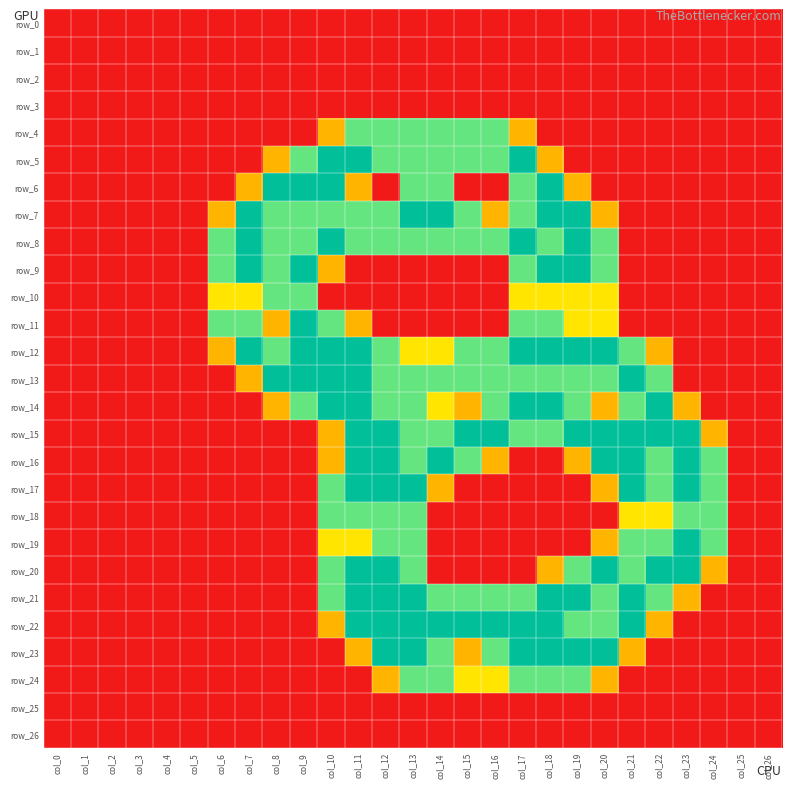

Reading right to left, list all the values displayed in this chart.

row_0: col_26=0.0	col_25=0.0	col_24=0.0	col_23=0.0	col_22=0.0	col_21=0.0	col_20=0.0	col_19=0.0	col_18=0.0	col_17=0.0	col_16=0.0	col_15=0.0	col_14=0.0	col_13=0.0	col_12=0.0	col_11=0.0	col_10=0.0	col_9=0.0	col_8=0.0	col_7=0.0	col_6=0.0	col_5=0.0	col_4=0.0	col_3=0.0	col_2=0.0	col_1=0.0	col_0=0.0
row_1: col_26=0.0	col_25=0.0	col_24=0.0	col_23=0.0	col_22=0.0	col_21=0.0	col_20=0.0	col_19=0.0	col_18=0.0	col_17=0.0	col_16=0.0	col_15=0.0	col_14=0.0	col_13=0.0	col_12=0.0	col_11=0.0	col_10=0.0	col_9=0.0	col_8=0.0	col_7=0.0	col_6=0.0	col_5=0.0	col_4=0.0	col_3=0.0	col_2=0.0	col_1=0.0	col_0=0.0
row_2: col_26=0.0	col_25=0.0	col_24=0.0	col_23=0.0	col_22=0.0	col_21=0.0	col_20=0.0	col_19=0.0	col_18=0.0	col_17=0.0	col_16=0.0	col_15=0.0	col_14=0.0	col_13=0.0	col_12=0.0	col_11=0.0	col_10=0.0	col_9=0.0	col_8=0.0	col_7=0.0	col_6=0.0	col_5=0.0	col_4=0.0	col_3=0.0	col_2=0.0	col_1=0.0	col_0=0.0
row_3: col_26=0.0	col_25=0.0	col_24=0.0	col_23=0.0	col_22=0.0	col_21=0.0	col_20=0.0	col_19=0.0	col_18=0.0	col_17=0.0	col_16=0.0	col_15=0.0	col_14=0.0	col_13=0.0	col_12=0.0	col_11=0.0	col_10=0.0	col_9=0.0	col_8=0.0	col_7=0.0	col_6=0.0	col_5=0.0	col_4=0.0	col_3=0.0	col_2=0.0	col_1=0.0	col_0=0.0
row_4: col_26=0.0	col_25=0.0	col_24=0.0	col_23=0.0	col_22=0.0	col_21=0.0	col_20=0.0	col_19=0.0	col_18=0.0	col_17=0.8	col_16=1.5	col_15=1.5	col_14=1.5	col_13=1.5	col_12=1.5	col_11=1.5	col_10=0.8	col_9=0.0	col_8=0.0	col_7=0.0	col_6=0.0	col_5=0.0	col_4=0.0	col_3=0.0	col_2=0.0	col_1=0.0	col_0=0.0
row_5: col_26=0.0	col_25=0.0	col_24=0.0	col_23=0.0	col_22=0.0	col_21=0.0	col_20=0.0	col_19=0.0	col_18=0.8	col_17=2.0	col_16=1.5	col_15=1.5	col_14=1.5	col_13=1.5	col_12=1.5	col_11=2.0	col_10=2.0	col_9=1.5	col_8=0.8	col_7=0.0	col_6=0.0	col_5=0.0	col_4=0.0	col_3=0.0	col_2=0.0	col_1=0.0	col_0=0.0
row_6: col_26=0.0	col_25=0.0	col_24=0.0	col_23=0.0	col_22=0.0	col_21=0.0	col_20=0.0	col_19=0.8	col_18=2.0	col_17=1.5	col_16=0.0	col_15=0.0	col_14=1.5	col_13=1.5	col_12=0.0	col_11=0.8	col_10=2.0	col_9=2.0	col_8=2.0	col_7=0.8	col_6=0.0	col_5=0.0	col_4=0.0	col_3=0.0	col_2=0.0	col_1=0.0	col_0=0.0
row_7: col_26=0.0	col_25=0.0	col_24=0.0	col_23=0.0	col_22=0.0	col_21=0.0	col_20=0.8	col_19=2.0	col_18=2.0	col_17=1.5	col_16=0.8	col_15=1.5	col_14=2.0	col_13=2.0	col_12=1.5	col_11=1.5	col_10=1.5	col_9=1.5	col_8=1.5	col_7=2.0	col_6=0.8	col_5=0.0	col_4=0.0	col_3=0.0	col_2=0.0	col_1=0.0	col_0=0.0
row_8: col_26=0.0	col_25=0.0	col_24=0.0	col_23=0.0	col_22=0.0	col_21=0.0	col_20=1.5	col_19=2.0	col_18=1.5	col_17=2.0	col_16=1.5	col_15=1.5	col_14=1.5	col_13=1.5	col_12=1.5	col_11=1.5	col_10=2.0	col_9=1.5	col_8=1.5	col_7=2.0	col_6=1.5	col_5=0.0	col_4=0.0	col_3=0.0	col_2=0.0	col_1=0.0	col_0=0.0
row_9: col_26=0.0	col_25=0.0	col_24=0.0	col_23=0.0	col_22=0.0	col_21=0.0	col_20=1.5	col_19=2.0	col_18=2.0	col_17=1.5	col_16=0.0	col_15=0.0	col_14=0.0	col_13=0.0	col_12=0.0	col_11=0.0	col_10=0.8	col_9=2.0	col_8=1.5	col_7=2.0	col_6=1.5	col_5=0.0	col_4=0.0	col_3=0.0	col_2=0.0	col_1=0.0	col_0=0.0
row_10: col_26=0.0	col_25=0.0	col_24=0.0	col_23=0.0	col_22=0.0	col_21=0.0	col_20=1.0	col_19=1.0	col_18=1.0	col_17=1.0	col_16=0.0	col_15=0.0	col_14=0.0	col_13=0.0	col_12=0.0	col_11=0.0	col_10=0.0	col_9=1.5	col_8=1.5	col_7=1.0	col_6=1.0	col_5=0.0	col_4=0.0	col_3=0.0	col_2=0.0	col_1=0.0	col_0=0.0
row_11: col_26=0.0	col_25=0.0	col_24=0.0	col_23=0.0	col_22=0.0	col_21=0.0	col_20=1.0	col_19=1.0	col_18=1.5	col_17=1.5	col_16=0.0	col_15=0.0	col_14=0.0	col_13=0.0	col_12=0.0	col_11=0.8	col_10=1.5	col_9=2.0	col_8=0.8	col_7=1.5	col_6=1.5	col_5=0.0	col_4=0.0	col_3=0.0	col_2=0.0	col_1=0.0	col_0=0.0
row_12: col_26=0.0	col_25=0.0	col_24=0.0	col_23=0.0	col_22=0.8	col_21=1.5	col_20=2.0	col_19=2.0	col_18=2.0	col_17=2.0	col_16=1.5	col_15=1.5	col_14=1.0	col_13=1.0	col_12=1.5	col_11=2.0	col_10=2.0	col_9=2.0	col_8=1.5	col_7=2.0	col_6=0.8	col_5=0.0	col_4=0.0	col_3=0.0	col_2=0.0	col_1=0.0	col_0=0.0
row_13: col_26=0.0	col_25=0.0	col_24=0.0	col_23=0.0	col_22=1.5	col_21=2.0	col_20=1.5	col_19=1.5	col_18=1.5	col_17=1.5	col_16=1.5	col_15=1.5	col_14=1.5	col_13=1.5	col_12=1.5	col_11=2.0	col_10=2.0	col_9=2.0	col_8=2.0	col_7=0.8	col_6=0.0	col_5=0.0	col_4=0.0	col_3=0.0	col_2=0.0	col_1=0.0	col_0=0.0
row_14: col_26=0.0	col_25=0.0	col_24=0.0	col_23=0.8	col_22=2.0	col_21=1.5	col_20=0.8	col_19=1.5	col_18=2.0	col_17=2.0	col_16=1.5	col_15=0.8	col_14=1.0	col_13=1.5	col_12=1.5	col_11=2.0	col_10=2.0	col_9=1.5	col_8=0.8	col_7=0.0	col_6=0.0	col_5=0.0	col_4=0.0	col_3=0.0	col_2=0.0	col_1=0.0	col_0=0.0
row_15: col_26=0.0	col_25=0.0	col_24=0.8	col_23=2.0	col_22=2.0	col_21=2.0	col_20=2.0	col_19=2.0	col_18=1.5	col_17=1.5	col_16=2.0	col_15=2.0	col_14=1.5	col_13=1.5	col_12=2.0	col_11=2.0	col_10=0.8	col_9=0.0	col_8=0.0	col_7=0.0	col_6=0.0	col_5=0.0	col_4=0.0	col_3=0.0	col_2=0.0	col_1=0.0	col_0=0.0
row_16: col_26=0.0	col_25=0.0	col_24=1.5	col_23=2.0	col_22=1.5	col_21=2.0	col_20=2.0	col_19=0.8	col_18=0.0	col_17=0.0	col_16=0.8	col_15=1.5	col_14=2.0	col_13=1.5	col_12=2.0	col_11=2.0	col_10=0.8	col_9=0.0	col_8=0.0	col_7=0.0	col_6=0.0	col_5=0.0	col_4=0.0	col_3=0.0	col_2=0.0	col_1=0.0	col_0=0.0
row_17: col_26=0.0	col_25=0.0	col_24=1.5	col_23=2.0	col_22=1.5	col_21=2.0	col_20=0.8	col_19=0.0	col_18=0.0	col_17=0.0	col_16=0.0	col_15=0.0	col_14=0.8	col_13=2.0	col_12=2.0	col_11=2.0	col_10=1.5	col_9=0.0	col_8=0.0	col_7=0.0	col_6=0.0	col_5=0.0	col_4=0.0	col_3=0.0	col_2=0.0	col_1=0.0	col_0=0.0
row_18: col_26=0.0	col_25=0.0	col_24=1.5	col_23=1.5	col_22=1.0	col_21=1.0	col_20=0.0	col_19=0.0	col_18=0.0	col_17=0.0	col_16=0.0	col_15=0.0	col_14=0.0	col_13=1.5	col_12=1.5	col_11=1.5	col_10=1.5	col_9=0.0	col_8=0.0	col_7=0.0	col_6=0.0	col_5=0.0	col_4=0.0	col_3=0.0	col_2=0.0	col_1=0.0	col_0=0.0
row_19: col_26=0.0	col_25=0.0	col_24=1.5	col_23=2.0	col_22=1.5	col_21=1.5	col_20=0.8	col_19=0.0	col_18=0.0	col_17=0.0	col_16=0.0	col_15=0.0	col_14=0.0	col_13=1.5	col_12=1.5	col_11=1.0	col_10=1.0	col_9=0.0	col_8=0.0	col_7=0.0	col_6=0.0	col_5=0.0	col_4=0.0	col_3=0.0	col_2=0.0	col_1=0.0	col_0=0.0
row_20: col_26=0.0	col_25=0.0	col_24=0.8	col_23=2.0	col_22=2.0	col_21=1.5	col_20=2.0	col_19=1.5	col_18=0.8	col_17=0.0	col_16=0.0	col_15=0.0	col_14=0.0	col_13=1.5	col_12=2.0	col_11=2.0	col_10=1.5	col_9=0.0	col_8=0.0	col_7=0.0	col_6=0.0	col_5=0.0	col_4=0.0	col_3=0.0	col_2=0.0	col_1=0.0	col_0=0.0
row_21: col_26=0.0	col_25=0.0	col_24=0.0	col_23=0.8	col_22=1.5	col_21=2.0	col_20=1.5	col_19=2.0	col_18=2.0	col_17=1.5	col_16=1.5	col_15=1.5	col_14=1.5	col_13=2.0	col_12=2.0	col_11=2.0	col_10=1.5	col_9=0.0	col_8=0.0	col_7=0.0	col_6=0.0	col_5=0.0	col_4=0.0	col_3=0.0	col_2=0.0	col_1=0.0	col_0=0.0
row_22: col_26=0.0	col_25=0.0	col_24=0.0	col_23=0.0	col_22=0.8	col_21=2.0	col_20=1.5	col_19=1.5	col_18=2.0	col_17=2.0	col_16=2.0	col_15=2.0	col_14=2.0	col_13=2.0	col_12=2.0	col_11=2.0	col_10=0.8	col_9=0.0	col_8=0.0	col_7=0.0	col_6=0.0	col_5=0.0	col_4=0.0	col_3=0.0	col_2=0.0	col_1=0.0	col_0=0.0
row_23: col_26=0.0	col_25=0.0	col_24=0.0	col_23=0.0	col_22=0.0	col_21=0.8	col_20=2.0	col_19=2.0	col_18=2.0	col_17=2.0	col_16=1.5	col_15=0.8	col_14=1.5	col_13=2.0	col_12=2.0	col_11=0.8	col_10=0.0	col_9=0.0	col_8=0.0	col_7=0.0	col_6=0.0	col_5=0.0	col_4=0.0	col_3=0.0	col_2=0.0	col_1=0.0	col_0=0.0
row_24: col_26=0.0	col_25=0.0	col_24=0.0	col_23=0.0	col_22=0.0	col_21=0.0	col_20=0.8	col_19=1.5	col_18=1.5	col_17=1.5	col_16=1.0	col_15=1.0	col_14=1.5	col_13=1.5	col_12=0.8	col_11=0.0	col_10=0.0	col_9=0.0	col_8=0.0	col_7=0.0	col_6=0.0	col_5=0.0	col_4=0.0	col_3=0.0	col_2=0.0	col_1=0.0	col_0=0.0
row_25: col_26=0.0	col_25=0.0	col_24=0.0	col_23=0.0	col_22=0.0	col_21=0.0	col_20=0.0	col_19=0.0	col_18=0.0	col_17=0.0	col_16=0.0	col_15=0.0	col_14=0.0	col_13=0.0	col_12=0.0	col_11=0.0	col_10=0.0	col_9=0.0	col_8=0.0	col_7=0.0	col_6=0.0	col_5=0.0	col_4=0.0	col_3=0.0	col_2=0.0	col_1=0.0	col_0=0.0
row_26: col_26=0.0	col_25=0.0	col_24=0.0	col_23=0.0	col_22=0.0	col_21=0.0	col_20=0.0	col_19=0.0	col_18=0.0	col_17=0.0	col_16=0.0	col_15=0.0	col_14=0.0	col_13=0.0	col_12=0.0	col_11=0.0	col_10=0.0	col_9=0.0	col_8=0.0	col_7=0.0	col_6=0.0	col_5=0.0	col_4=0.0	col_3=0.0	col_2=0.0	col_1=0.0	col_0=0.0